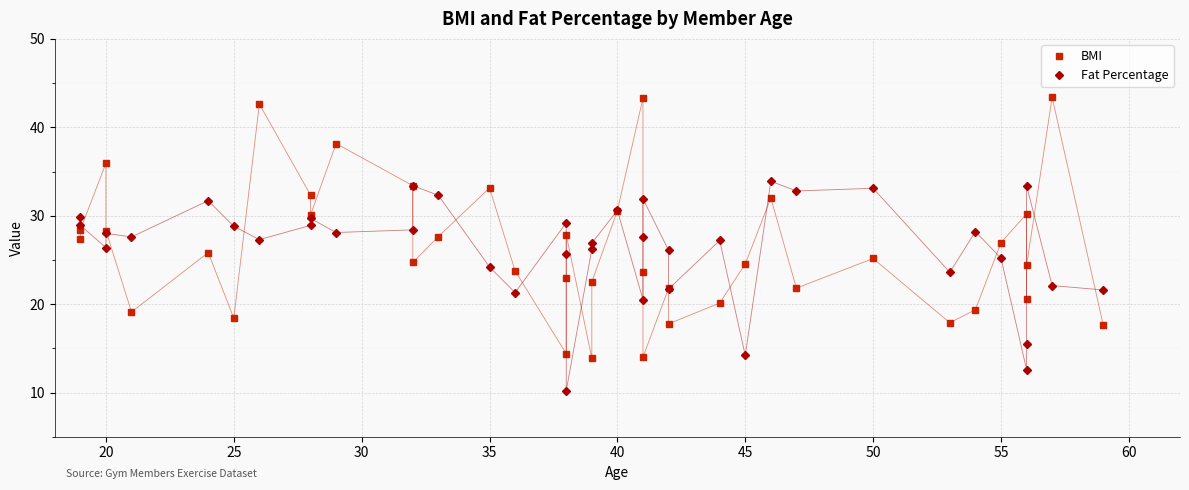

The BMI series shows 49.2 at 20. True or false?

False